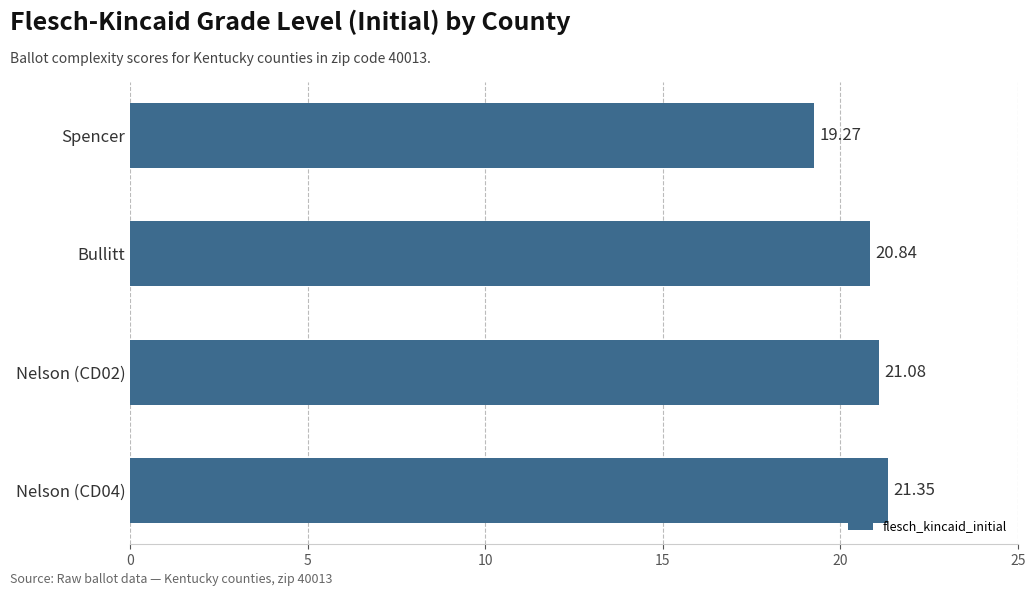

How many distinct data groups are displayed?

1